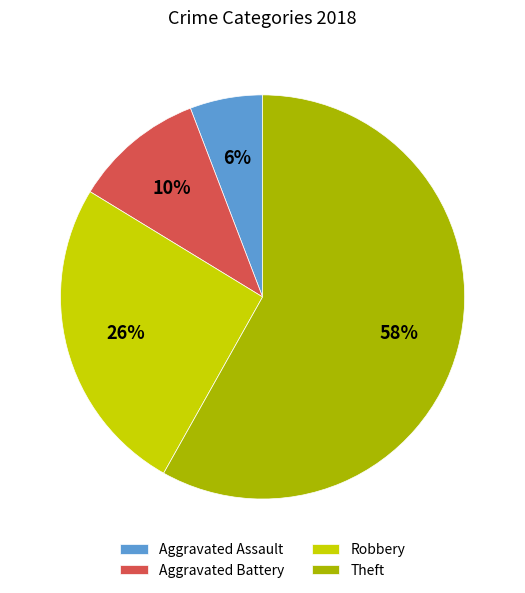

Which category accounts for the majority?

Theft